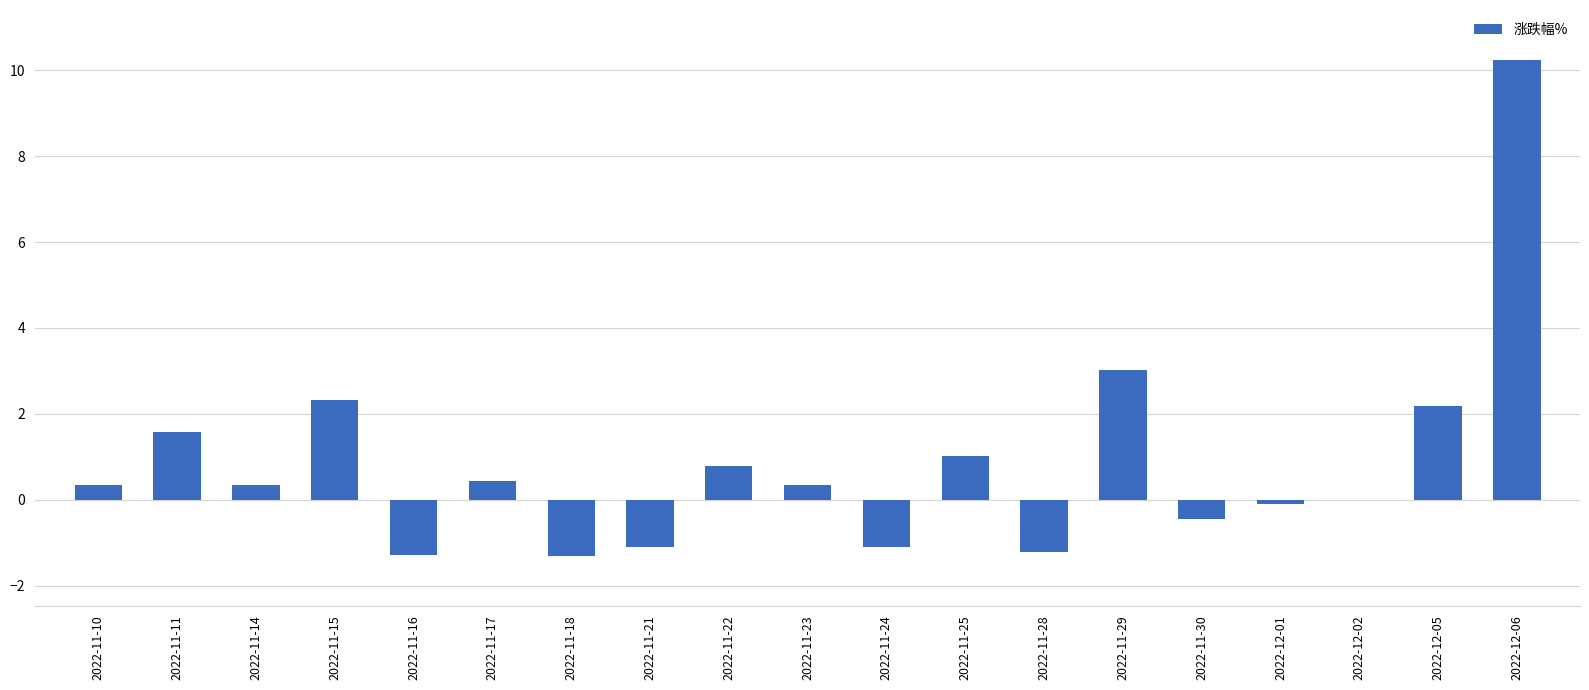

What is the sum of all values?

16.0